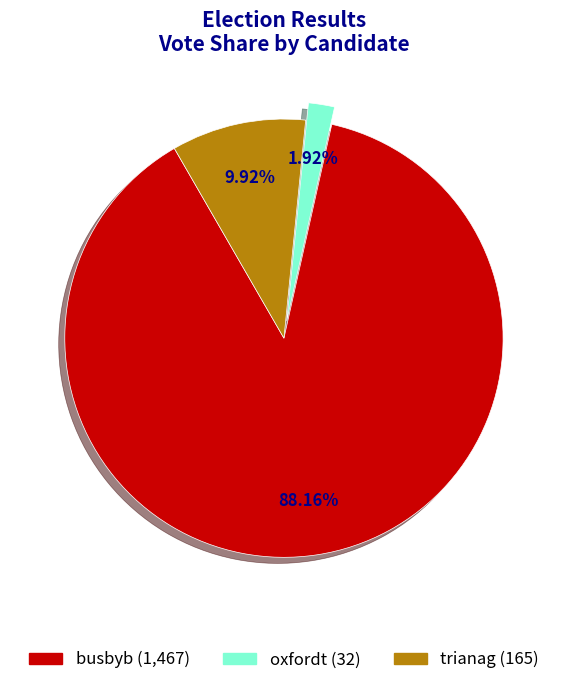

To the nearest percent, what is the average slice percentage?

33%